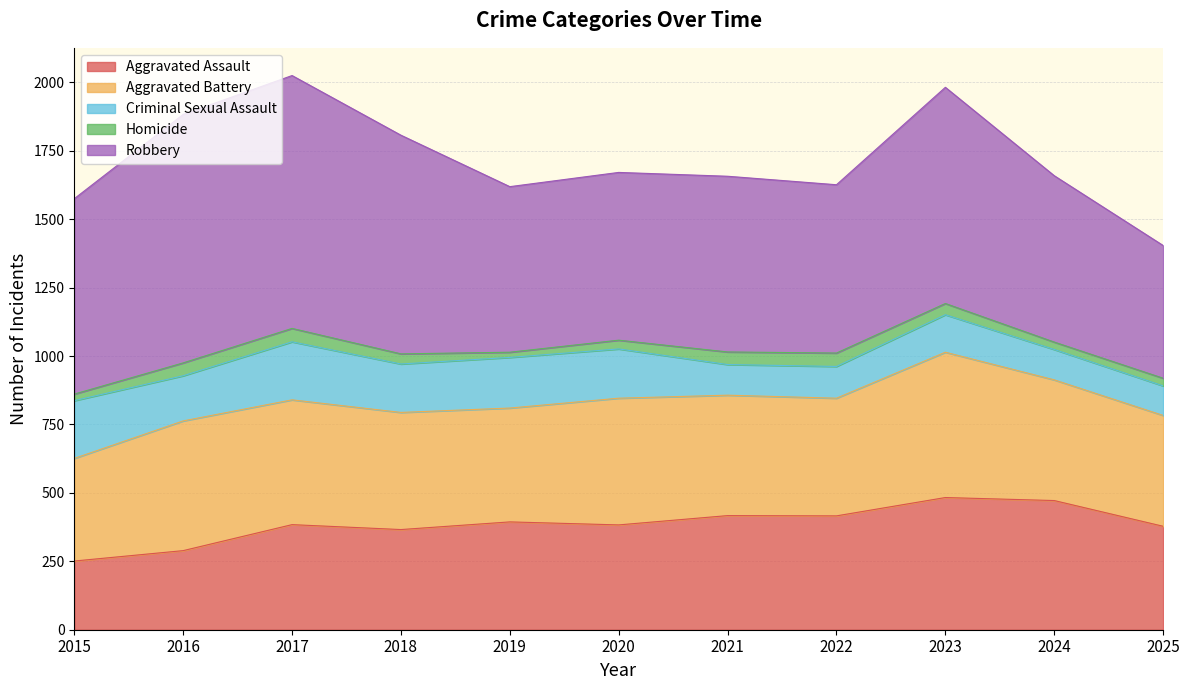

What is the difference between the maximum and minimum values in the Aggravated Battery series?

156